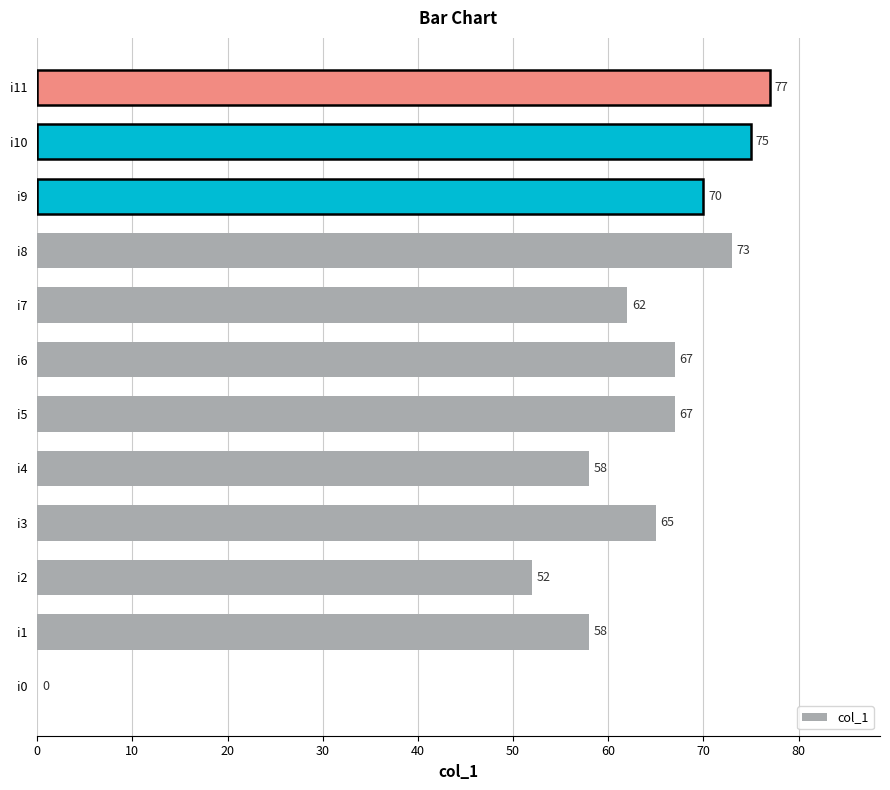

How many data points does each series have?

12